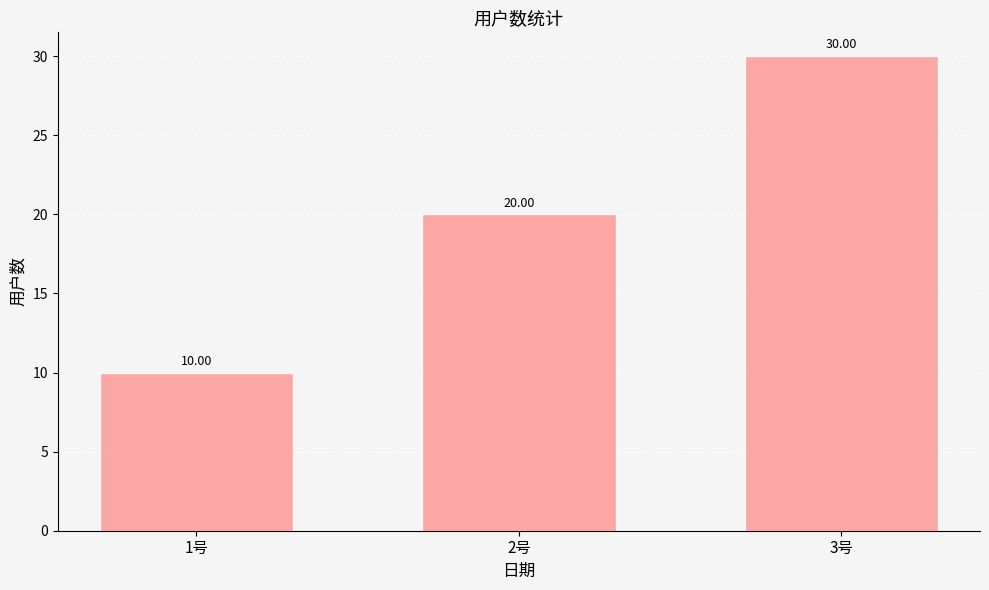

What is the value of the 3rd bar from the left?

30